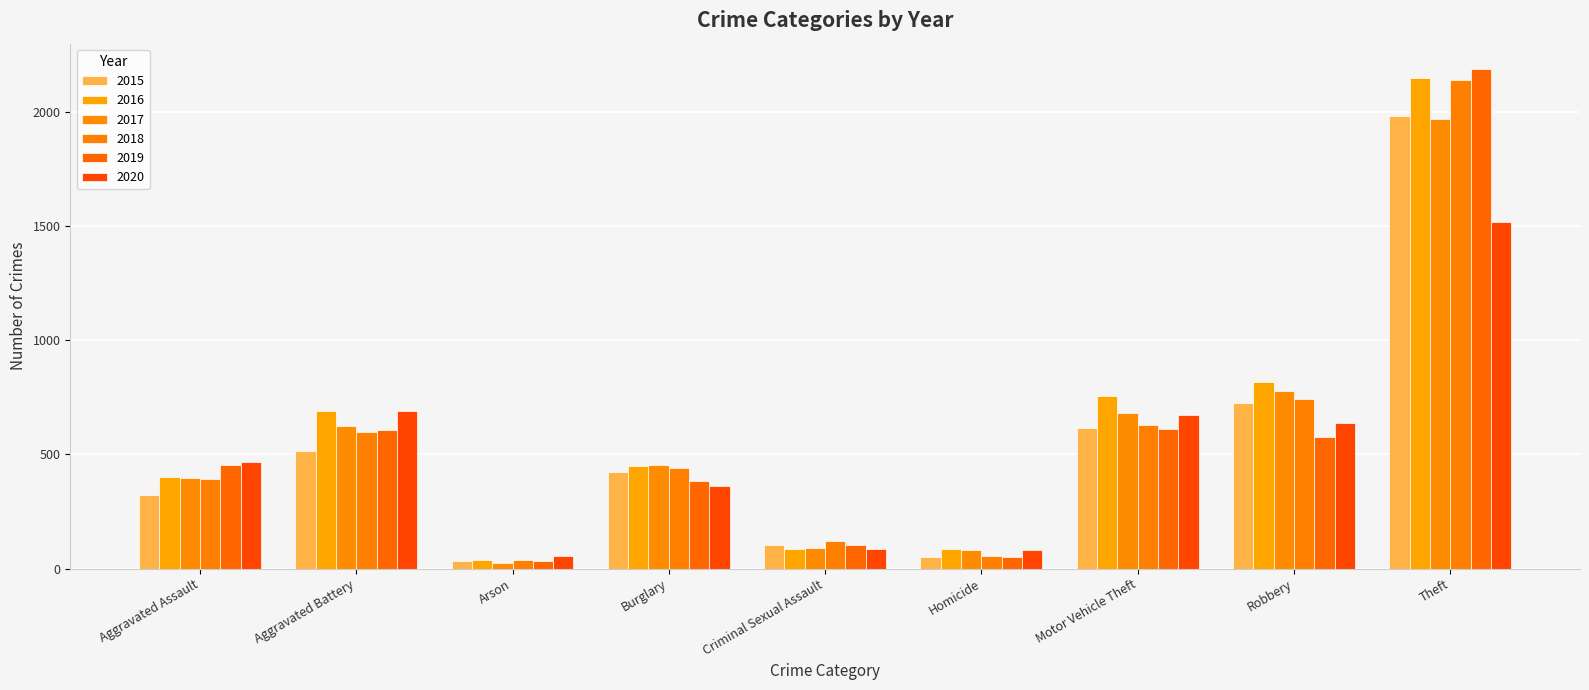

Which label corresponds to the largest value in the chart?

Theft